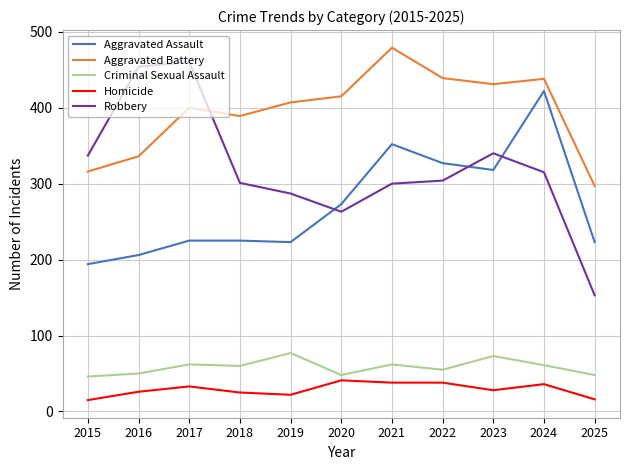

True or false: Homicide and Aggravated Assault cross at least once.

False